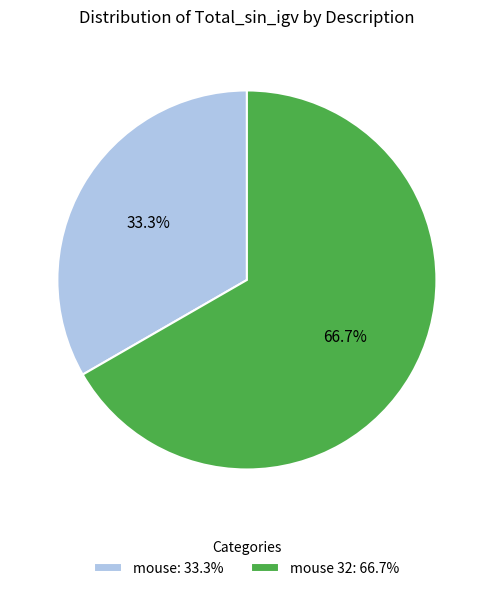

What percentage is NOT represented by mouse 32: 66.7%?

33.3%